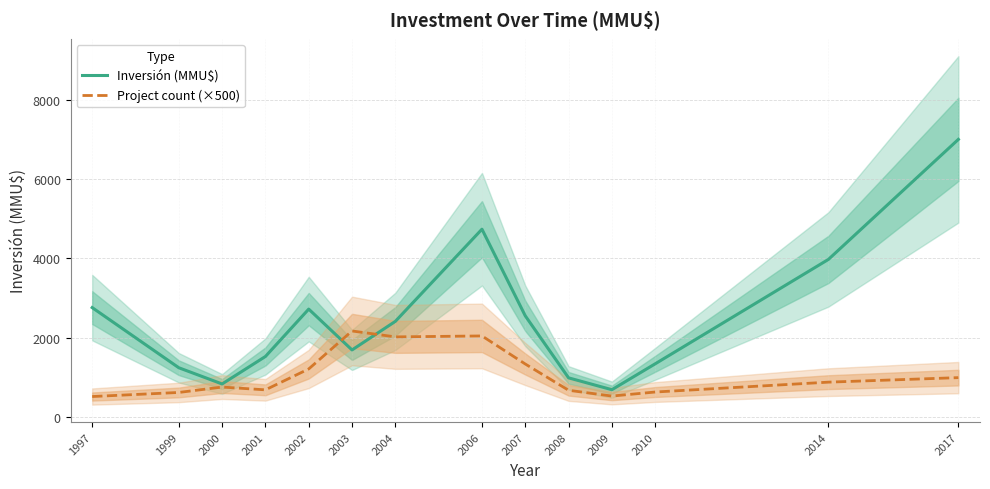

Where is the first local minimum for Project count (×500)?

2001